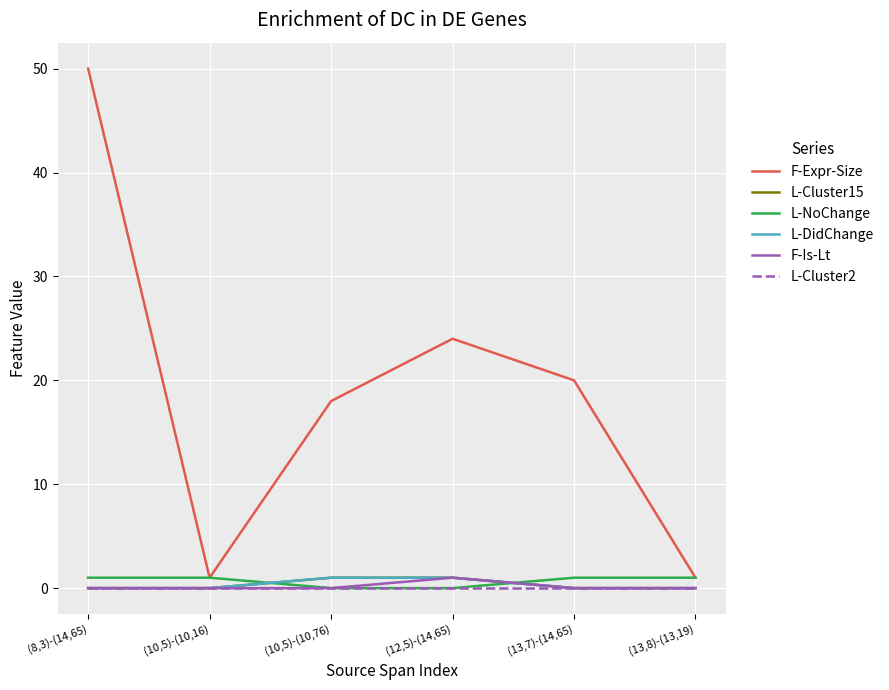

At how many categories does at least one series exceed 48?

1